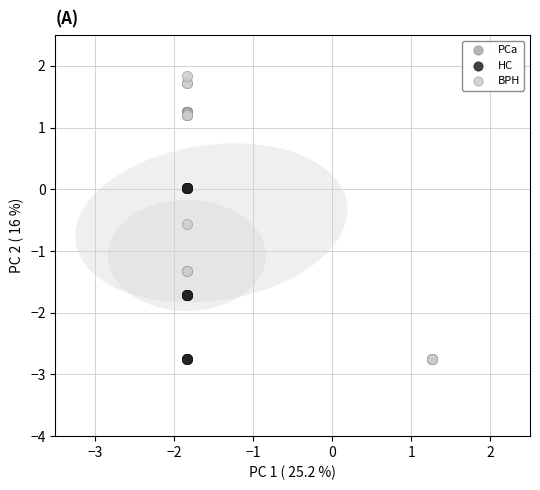

Which series contains the highest Y value?

BPH